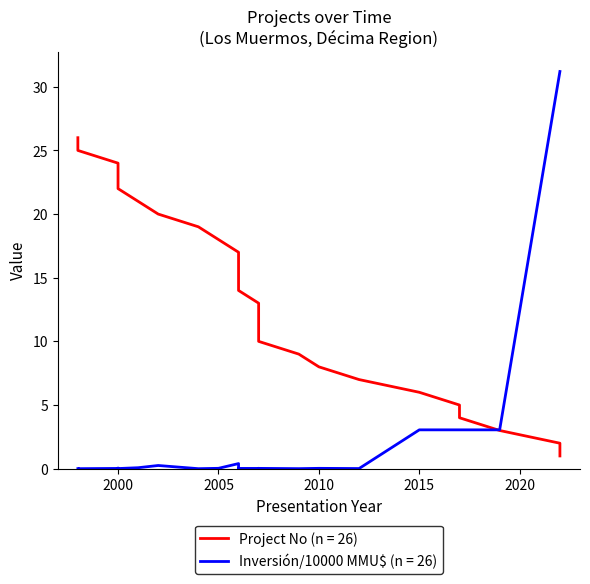

Where is No nearest to the value 13?

12/01/2007